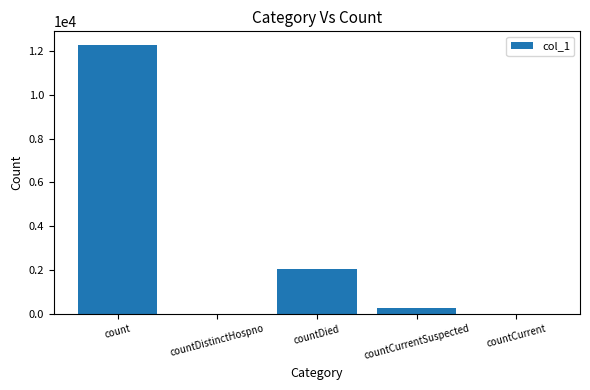

True or false: the data shows 0 at countDistinctHospno.

True